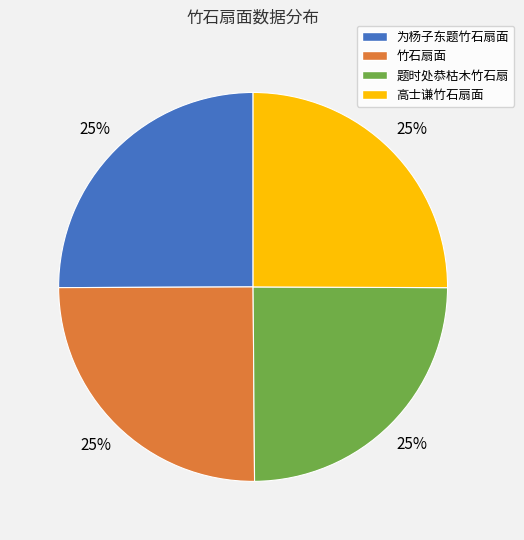

To the nearest percent, what percentage of the pie is 为杨子东题竹石扇面?

25%